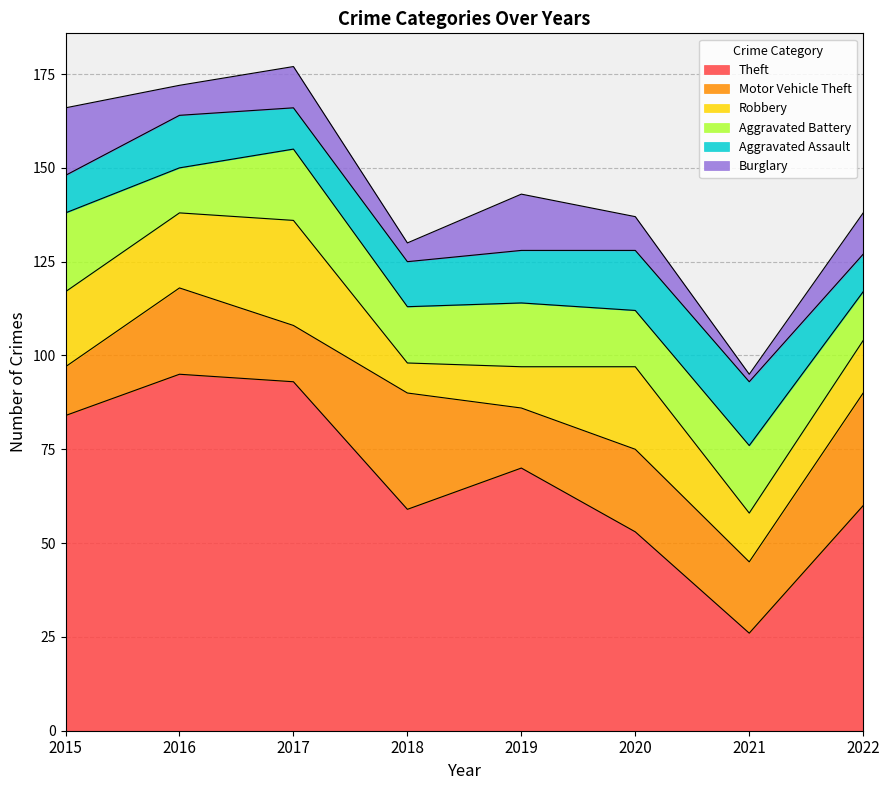

At how many categories does at least one series exceed 42?

7